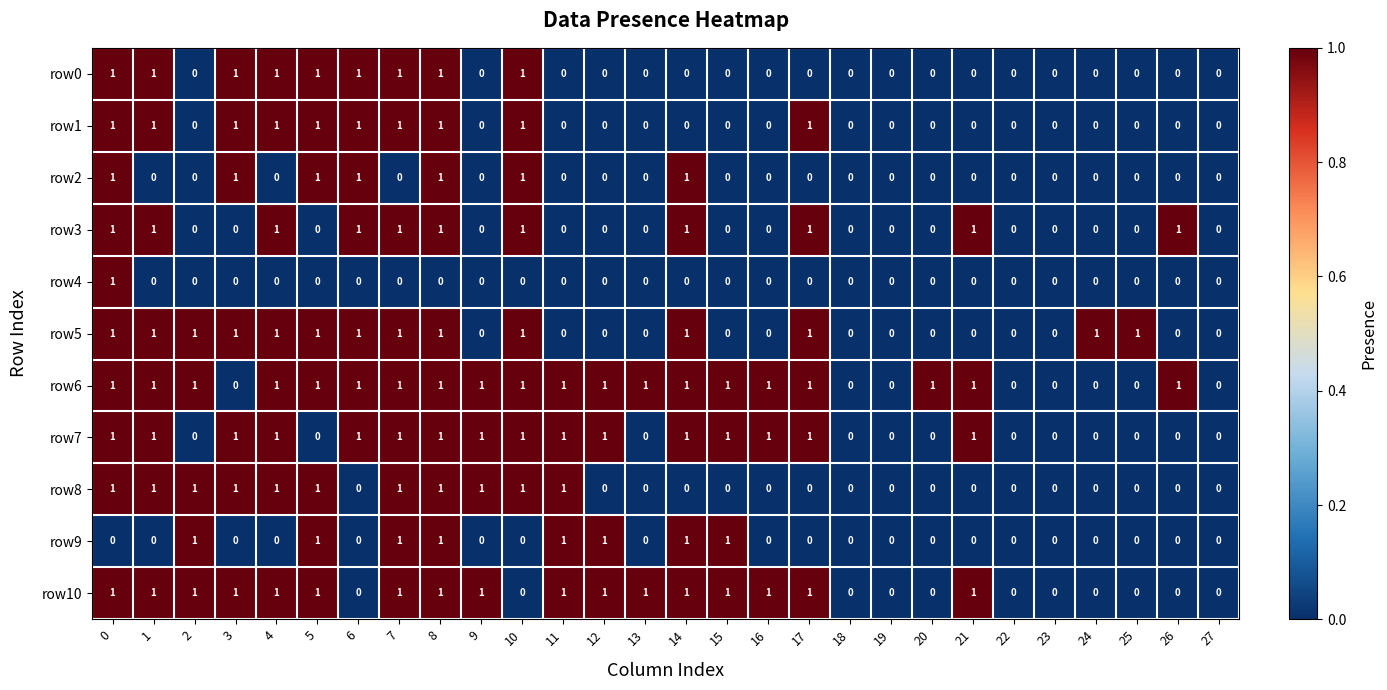

Which series changed the most between 11 and 12?

row8